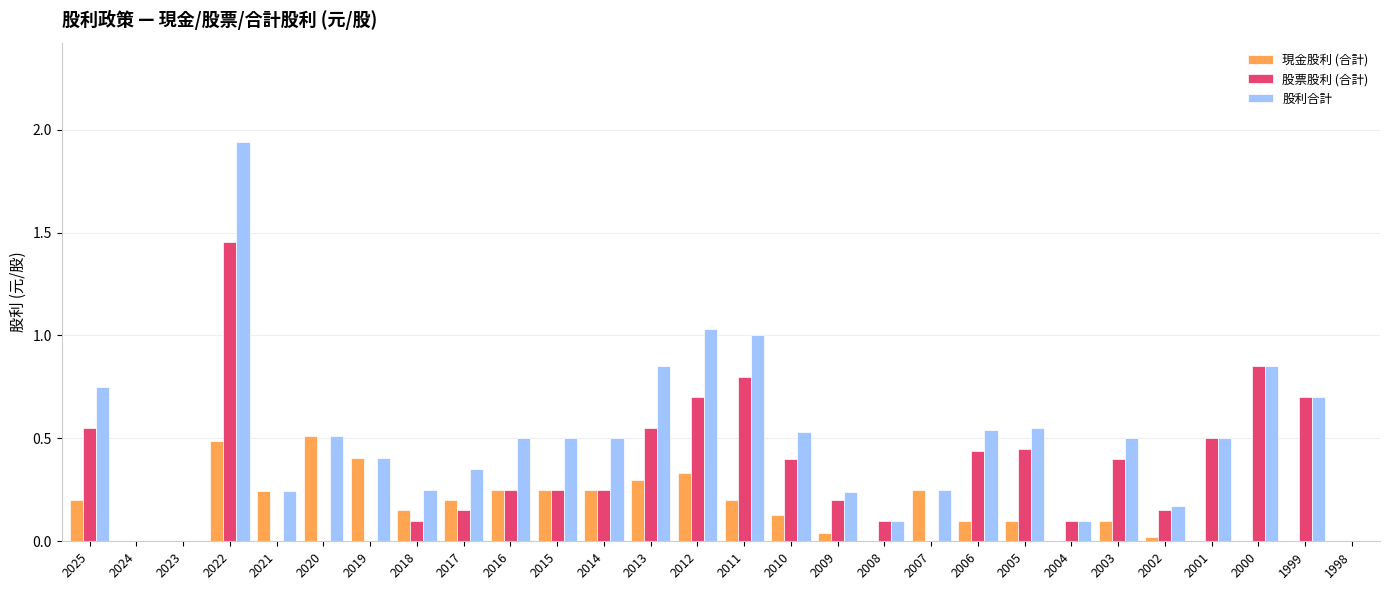

Between 2006 and 1998, which series saw the biggest shift?

股利合計